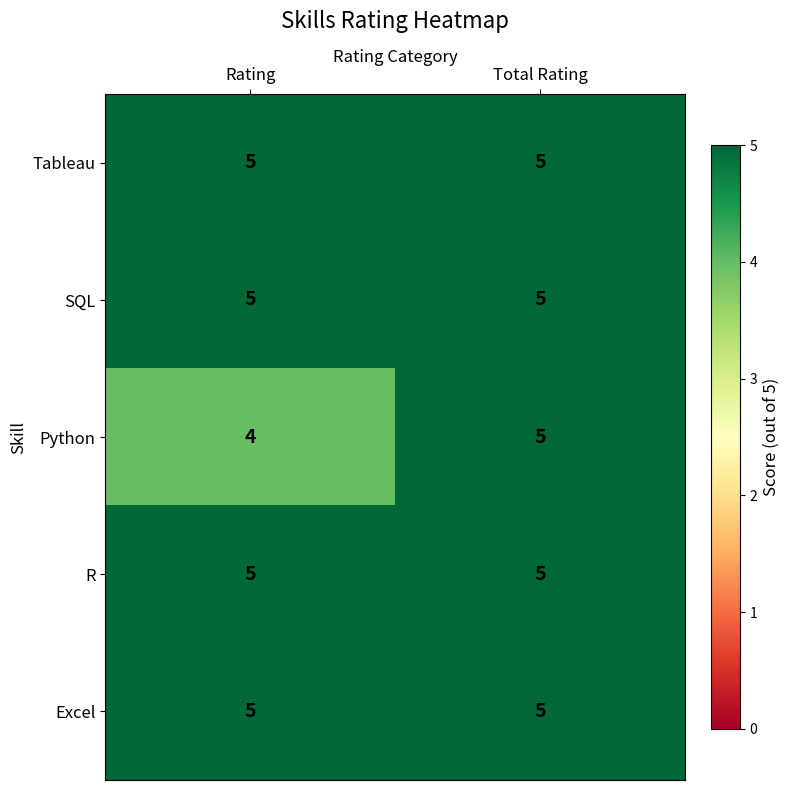

At how many categories does at least one series exceed 4?

2